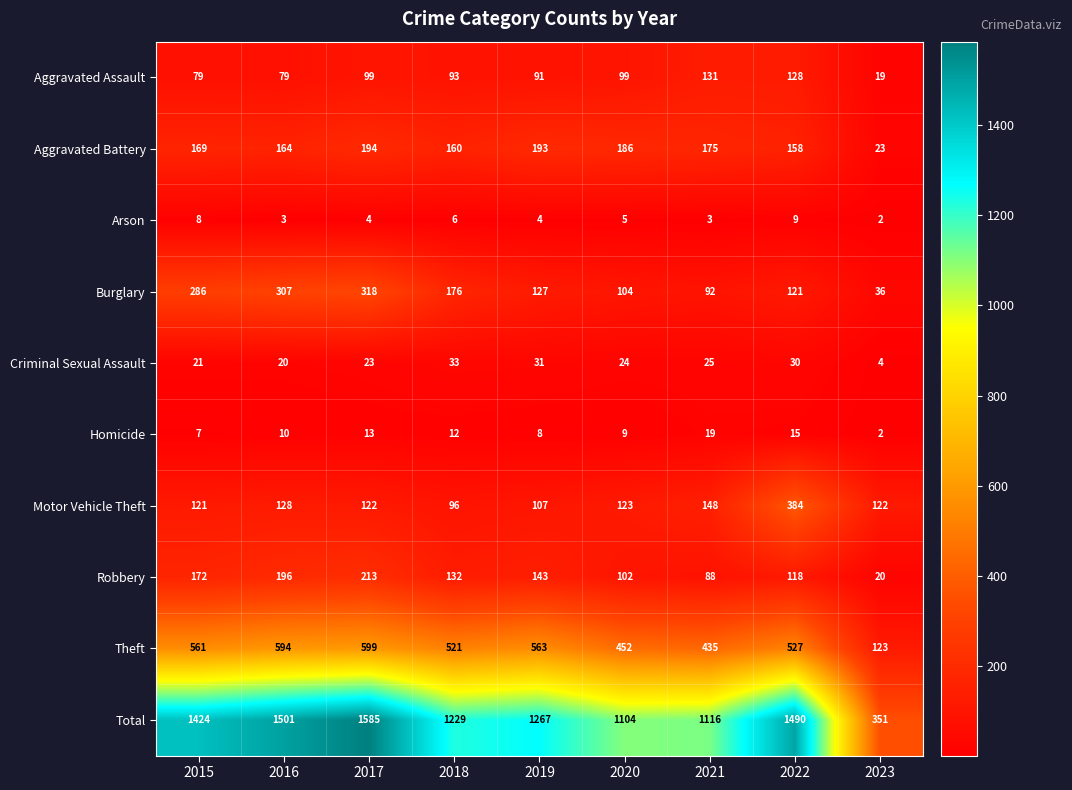

The Homicide series shows 8 at 2019. True or false?

True